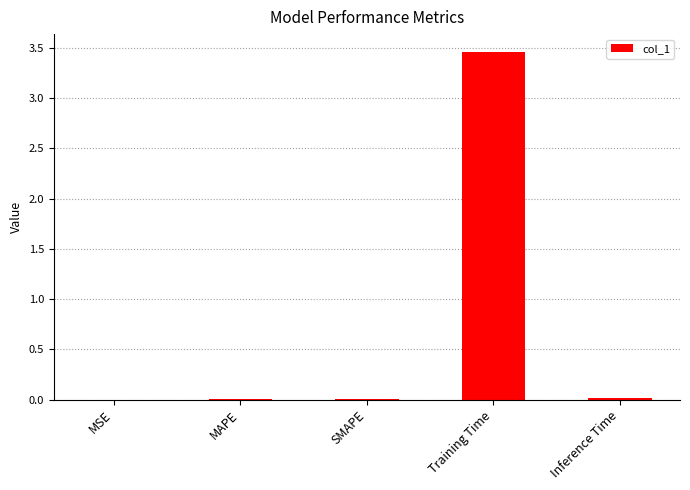

Does the chart contain stacked bars?

No